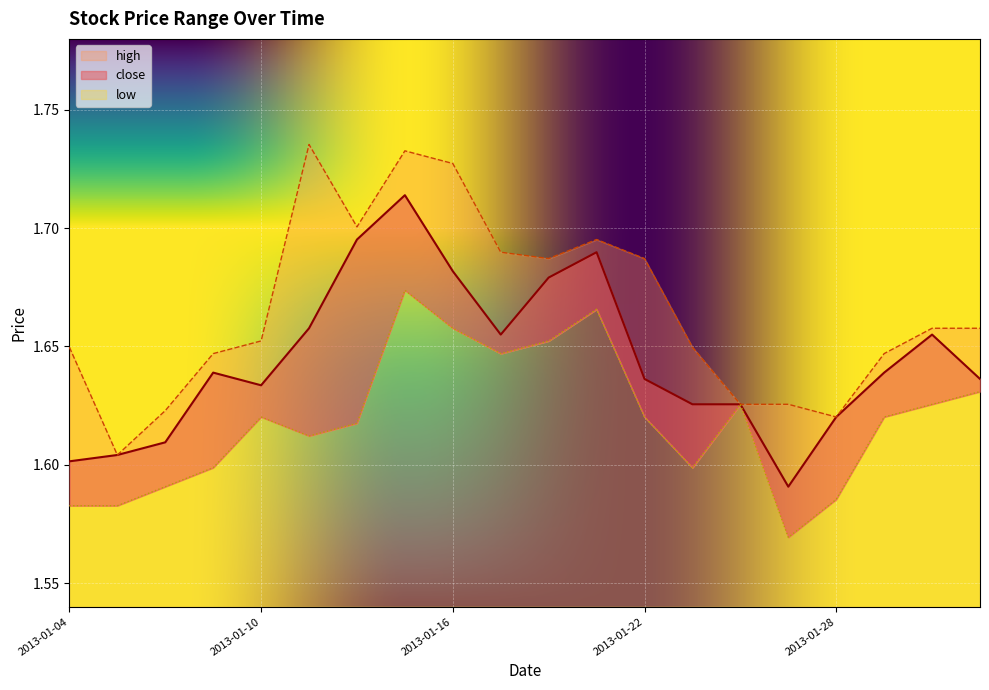

Which category has the lowest value across all series?

2013-01-25